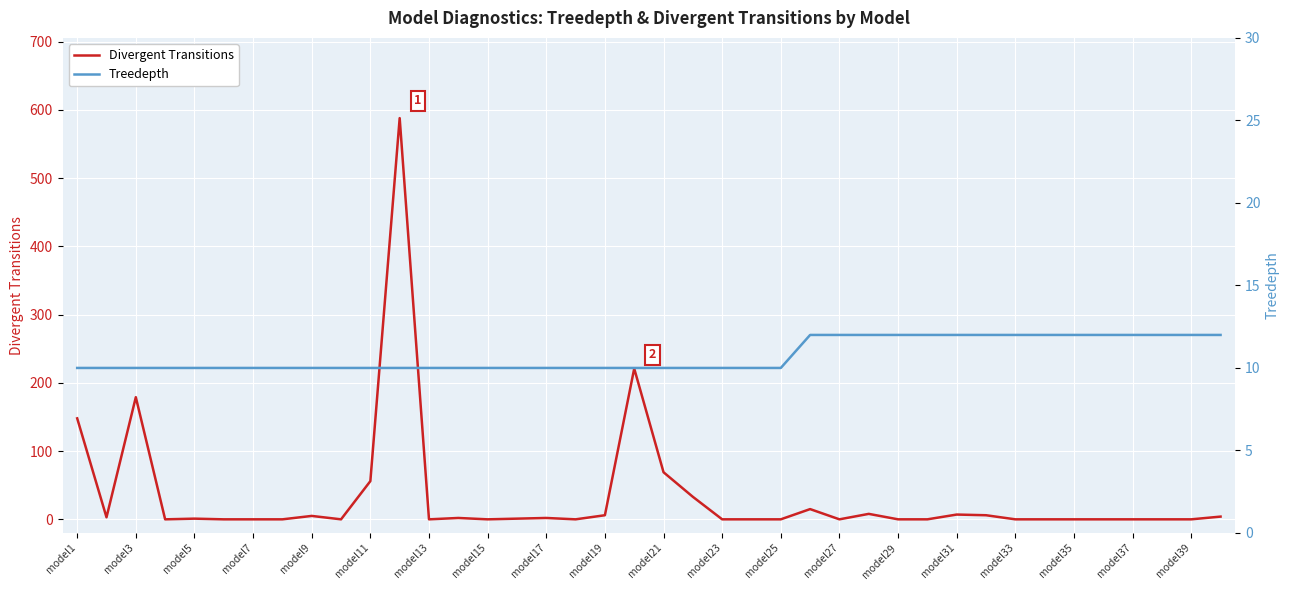

Is it true that Divergent Transitions equals 0 at model23?

True